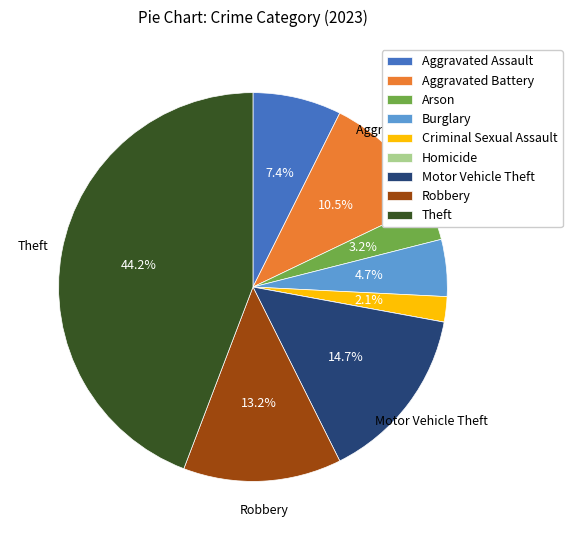

Is it true that Criminal Sexual Assault is 16% of the pie?

False